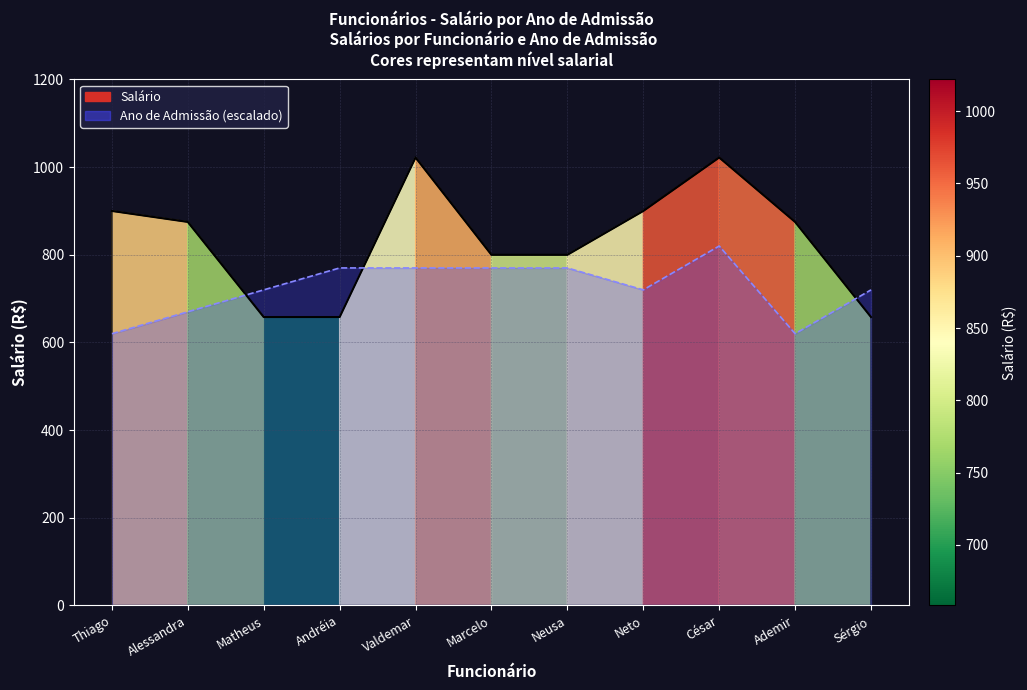

How many interior local peaks (higher than both neighbors) does the data have?

2